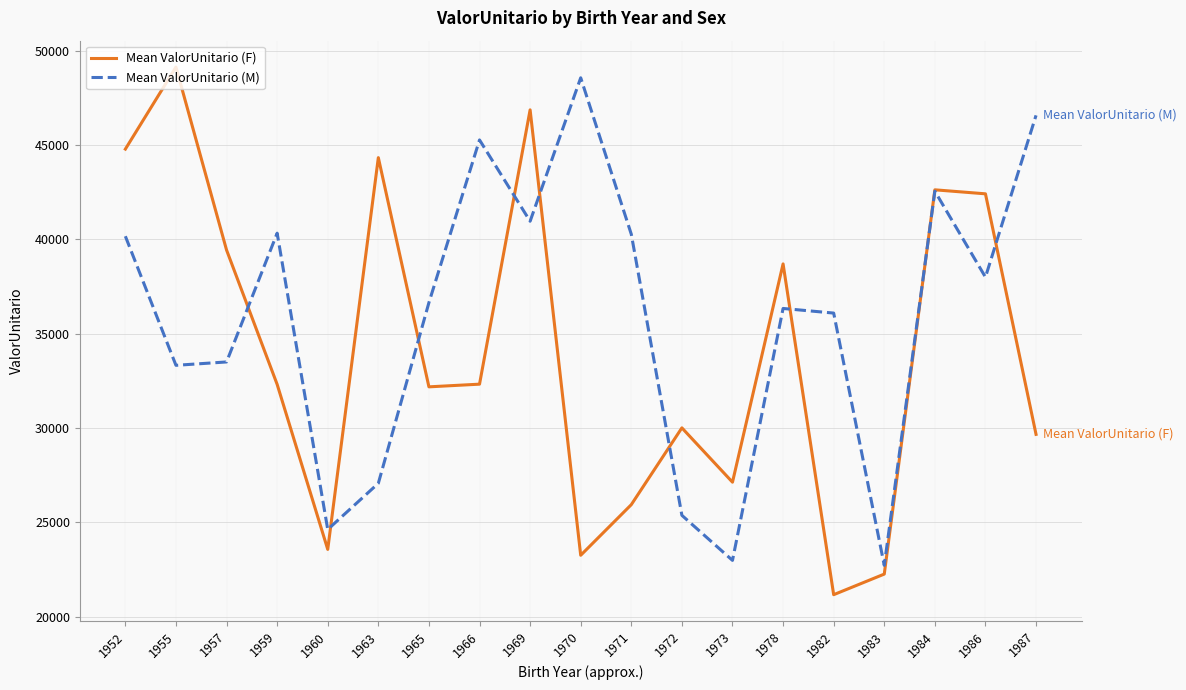

Rank the series by their average value, from lowest to highest.

Mean ValorUnitario (F), Mean ValorUnitario (M)